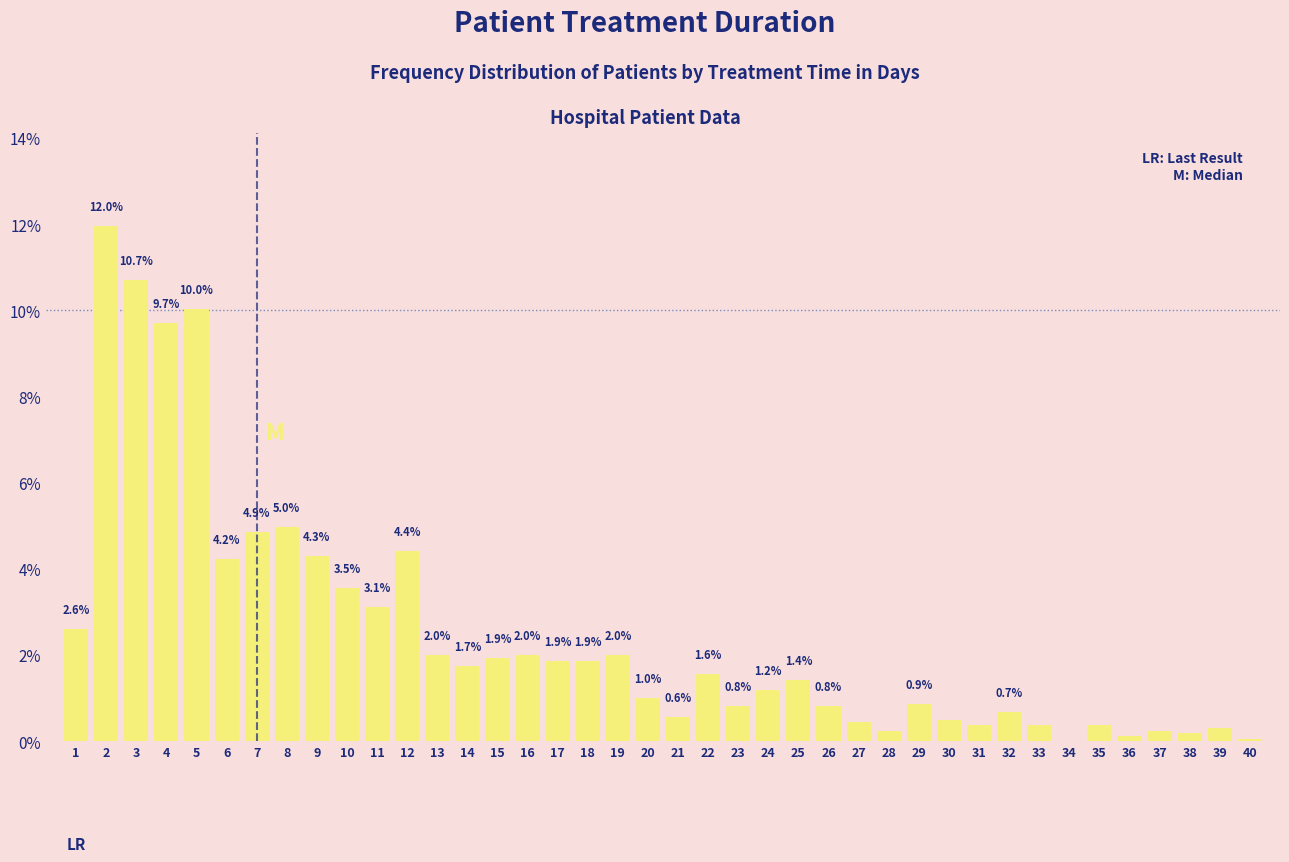

What is the sum of the values at 33 and 6?

4.6